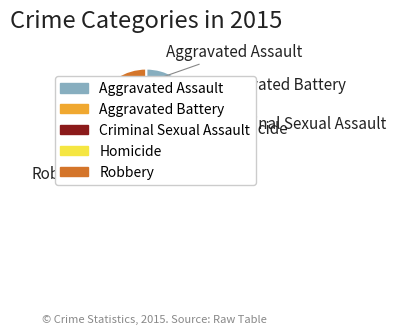

To the nearest percent, what percentage of the pie is Aggravated Assault?

9%